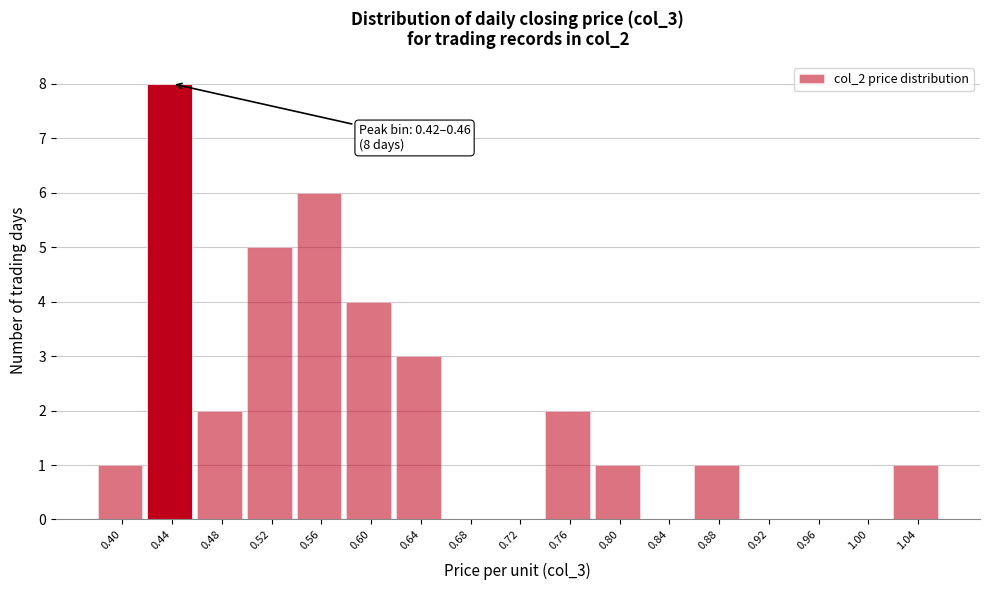

Over which range of the x-axis is the bar tallest?

0.42 to 0.46